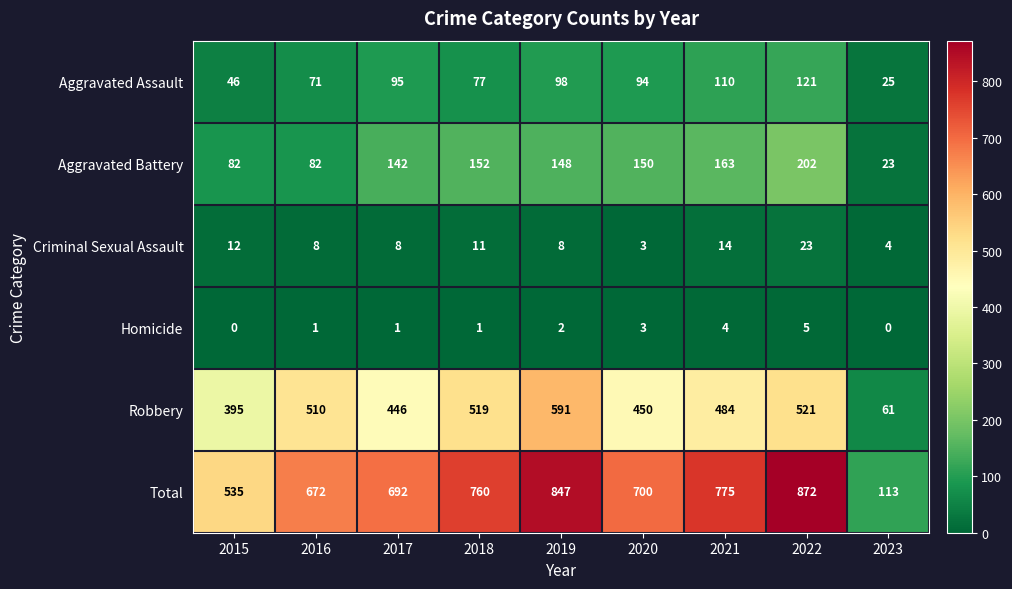

At which label is Aggravated Assault closest to 73?

2016